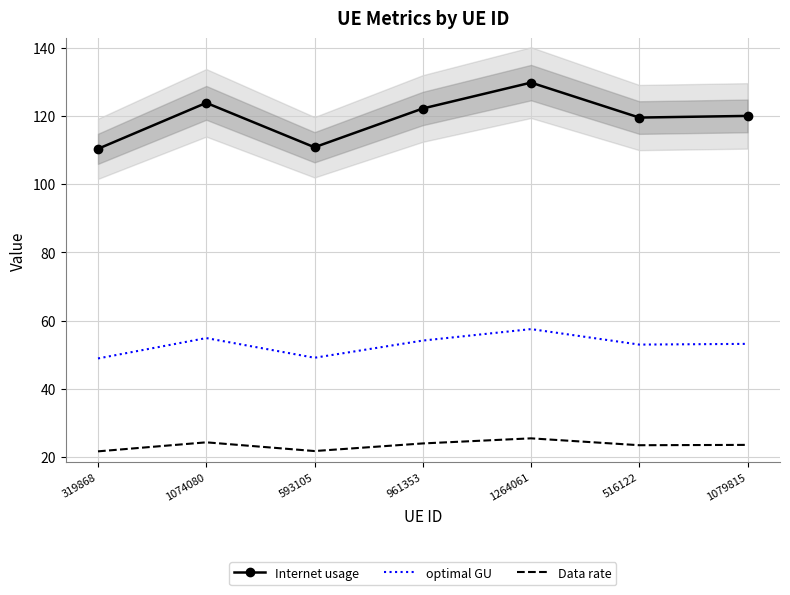

How many distinct data groups are displayed?

3